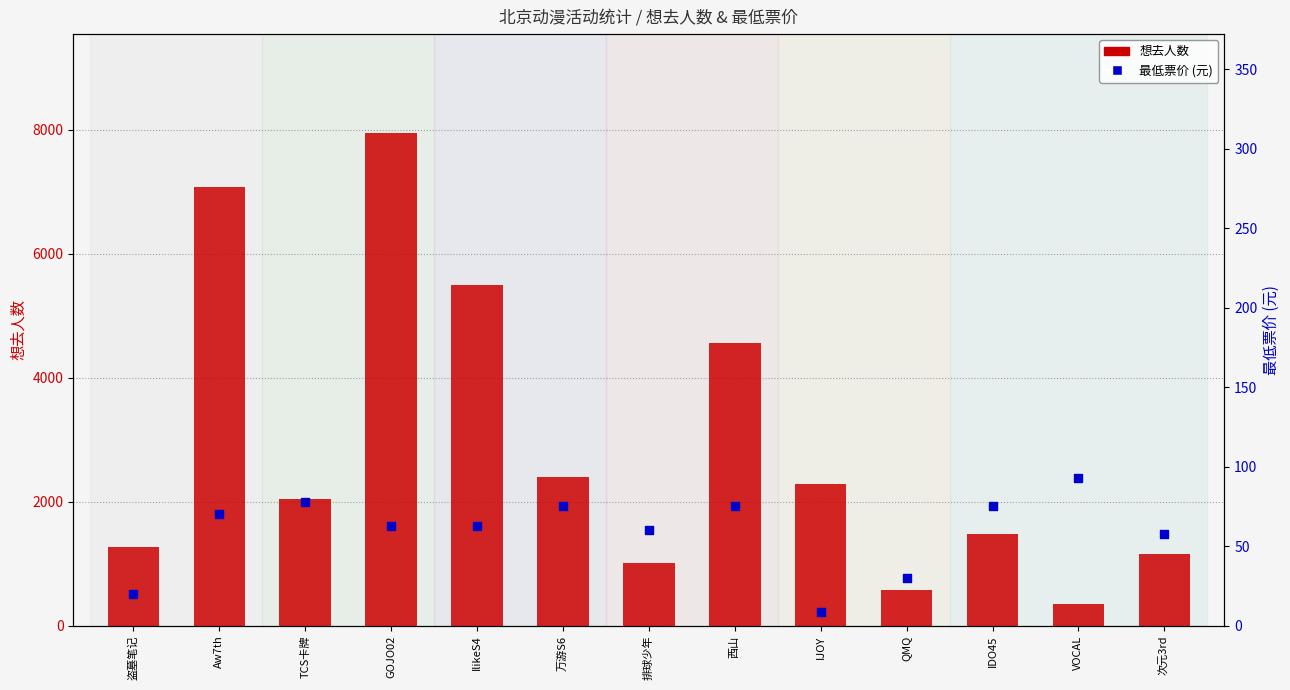

At how many categories does at least one series exceed 5805?

2